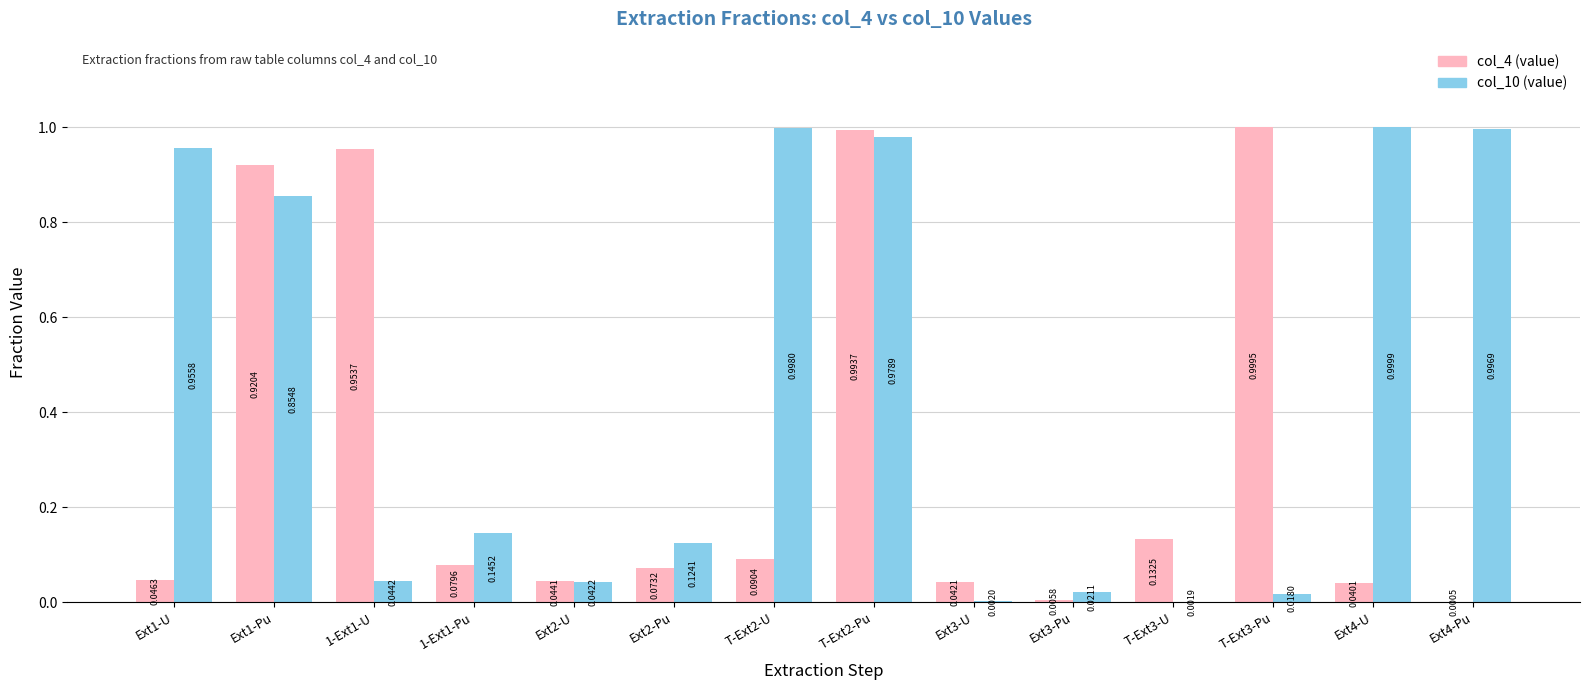

At which category is the sum across all series the highest?

T-Ext2-Pu